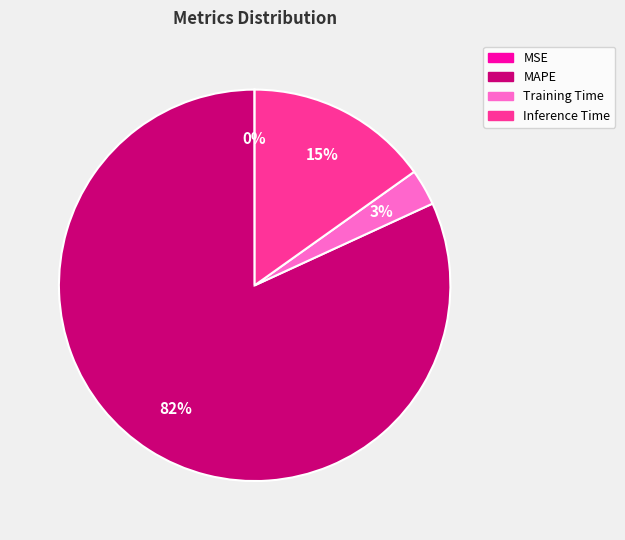

What is the largest slice in the pie chart?

MAPE